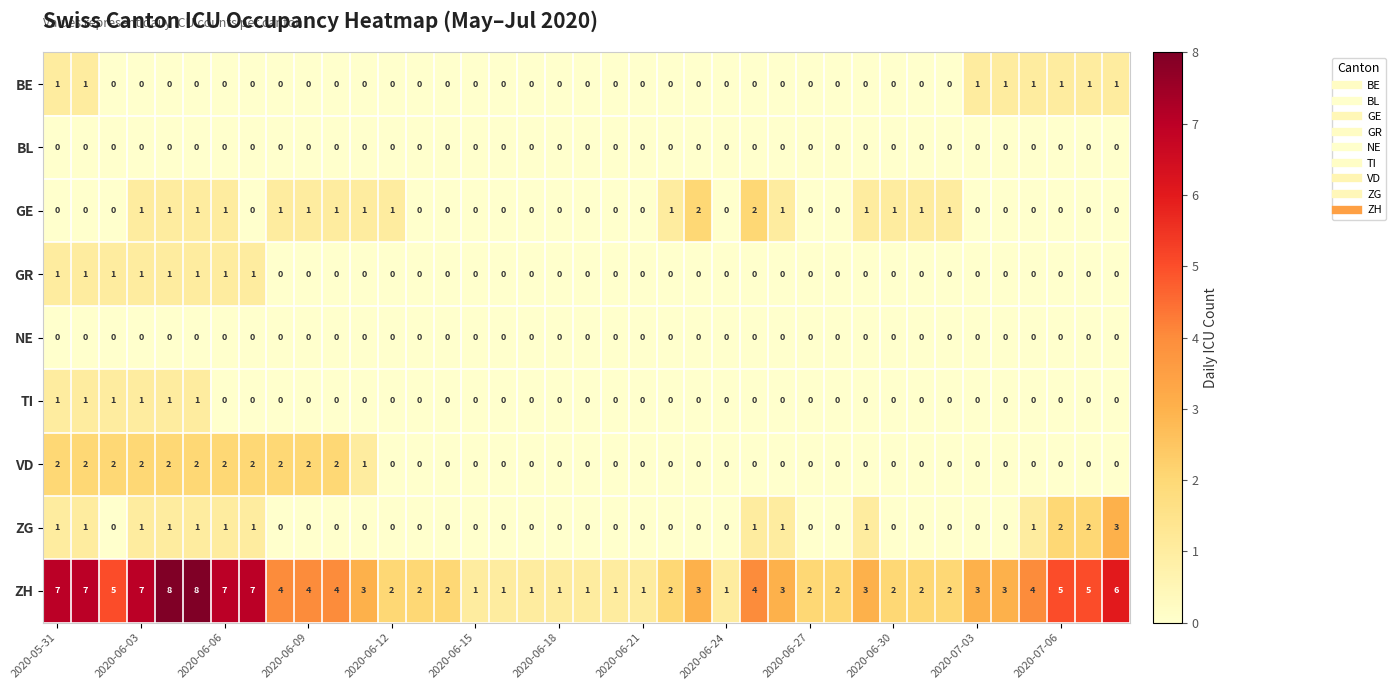

How many values in the ZH series are below 3?

17